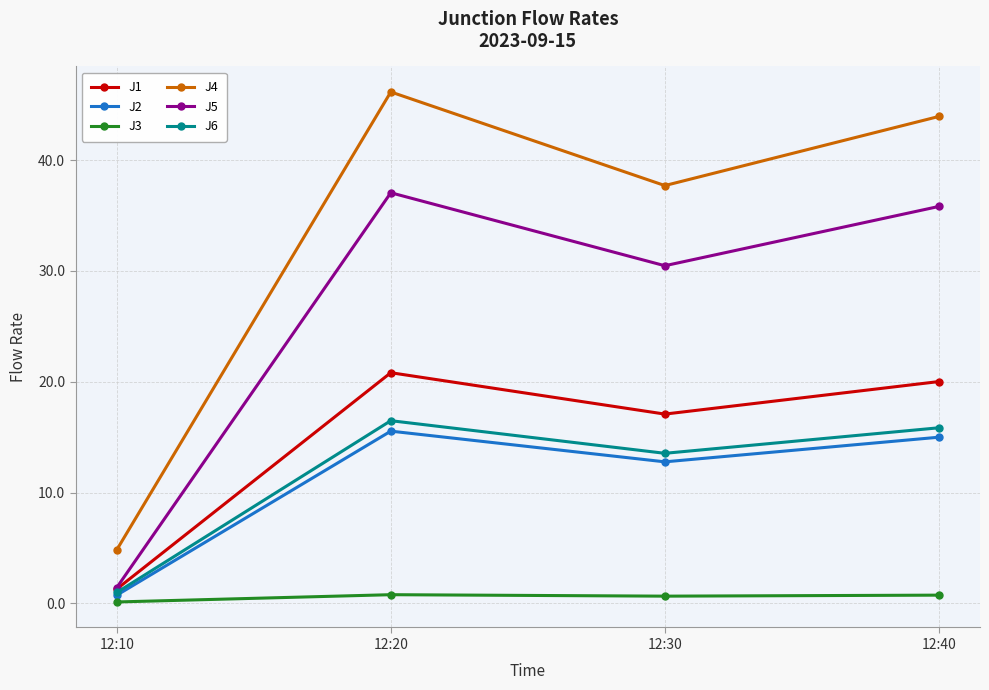

True or false: J5 and J4 cross at least once.

False